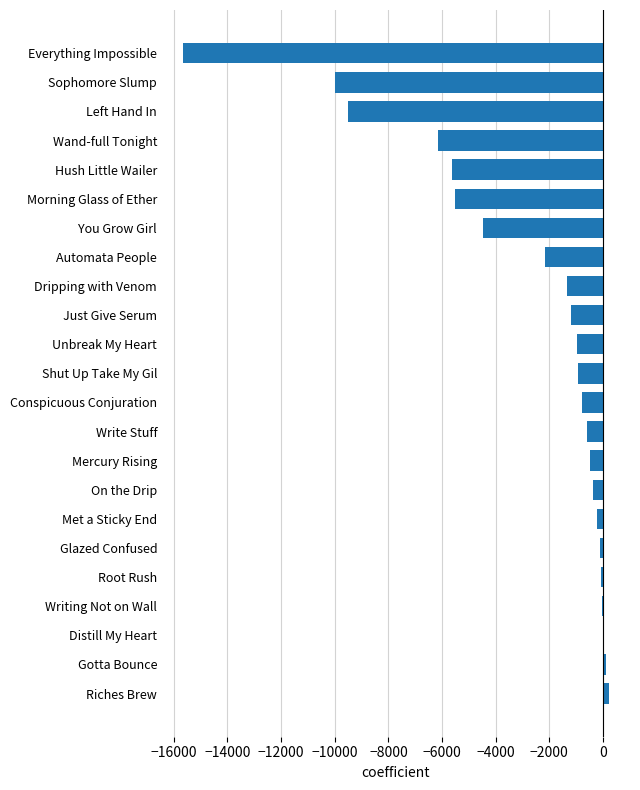

The value at Morning Glass of Ether is -5529.2. True or false?

True